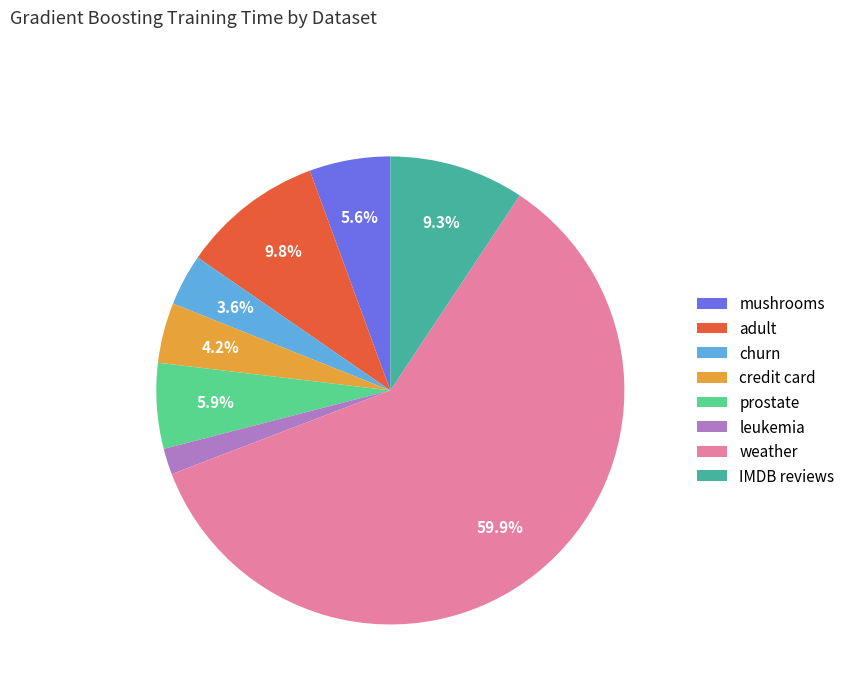

Which slice represents more than half of the pie?

weather